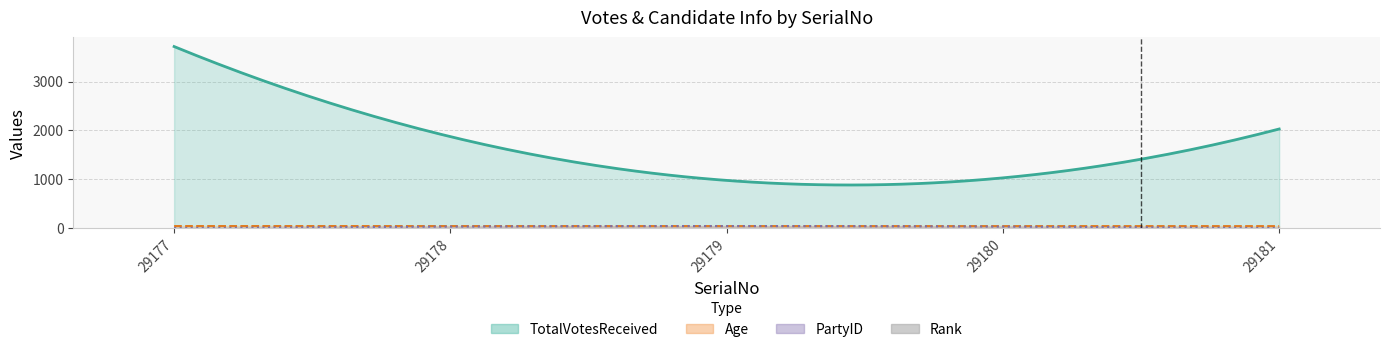

True or false: the data shows 7 at 29180.

False